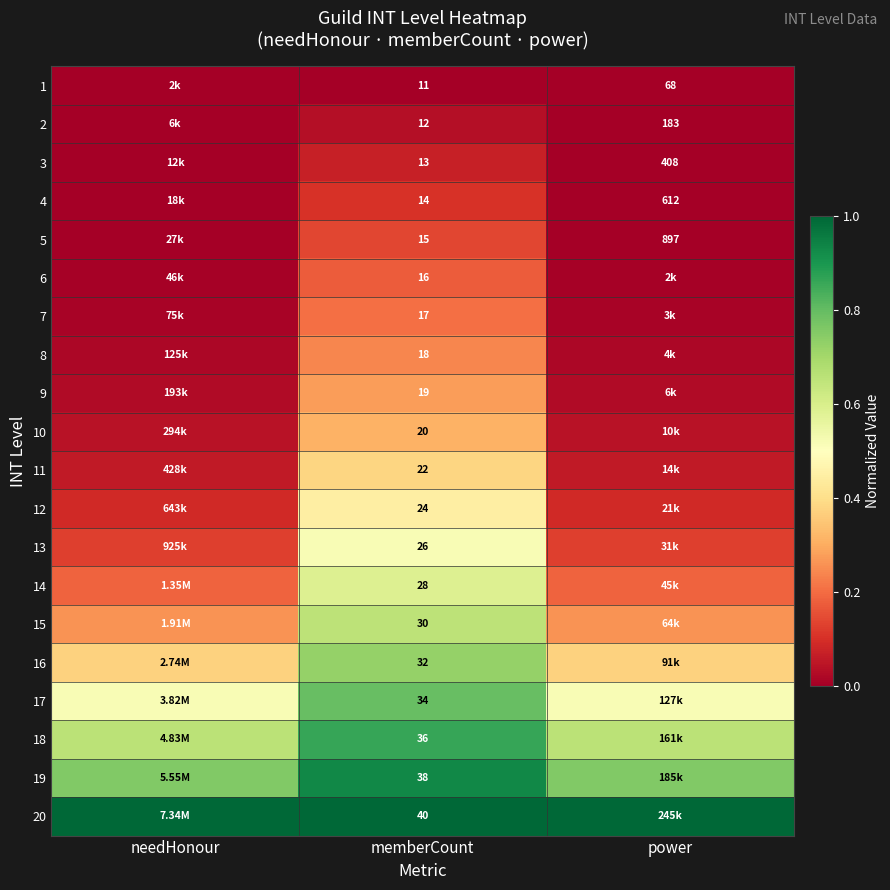

At which label is 4 closest to 0?

needHonour